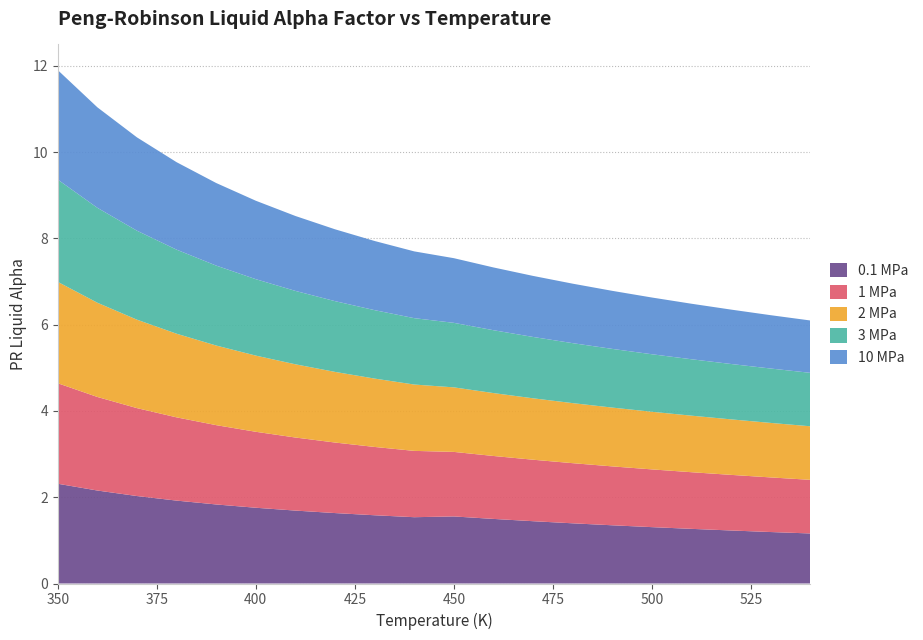

Reading left to right, transcribe all the data shown in this chart.

PR_liq_alpha_0.1Mpa: 2.3	2.2	2.0	1.9	1.8	1.8	1.7	1.6	1.6	1.5	1.6	1.5	1.4	1.4	1.3	1.3	1.3	1.2	1.2	1.2
PR_liq_alpha_1Mpa: 2.3	2.2	2.0	1.9	1.8	1.8	1.7	1.6	1.6	1.5	1.5	1.5	1.4	1.4	1.4	1.3	1.3	1.3	1.3	1.2
PR_liq_alpha_2Mpa: 2.3	2.2	2.0	1.9	1.8	1.8	1.7	1.6	1.6	1.5	1.5	1.5	1.4	1.4	1.4	1.3	1.3	1.3	1.3	1.2
PR_liq_alpha_3Mpa: 2.4	2.2	2.1	1.9	1.9	1.8	1.7	1.6	1.6	1.5	1.5	1.5	1.4	1.4	1.4	1.3	1.3	1.3	1.3	1.2
PR_liq_alpha_10Mpa: 2.5	2.3	2.2	2.0	1.9	1.8	1.7	1.7	1.6	1.5	1.5	1.5	1.4	1.4	1.3	1.3	1.3	1.3	1.2	1.2